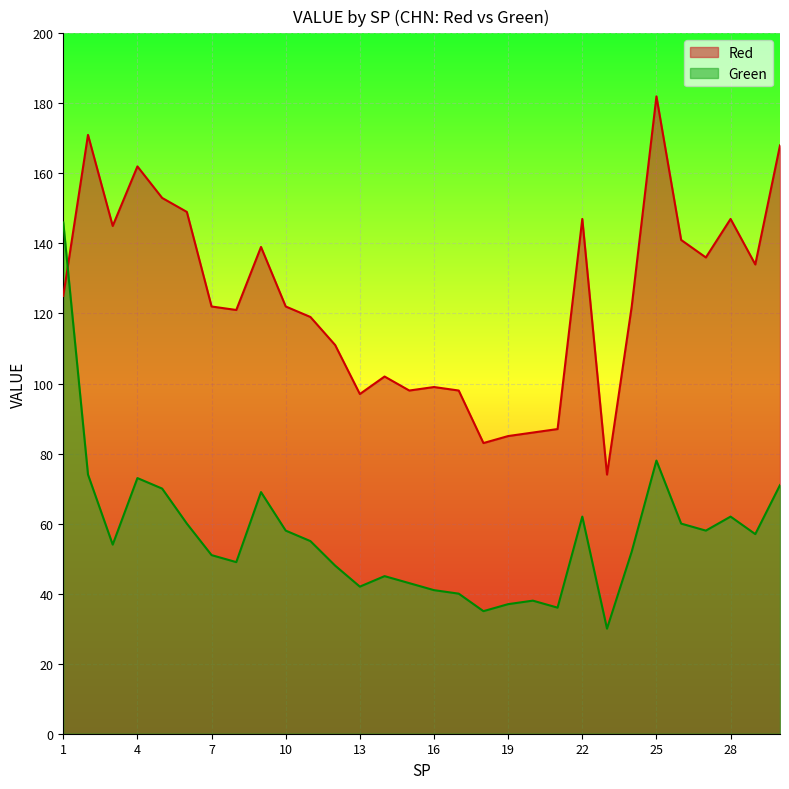

Which category has the highest value across all series?

25